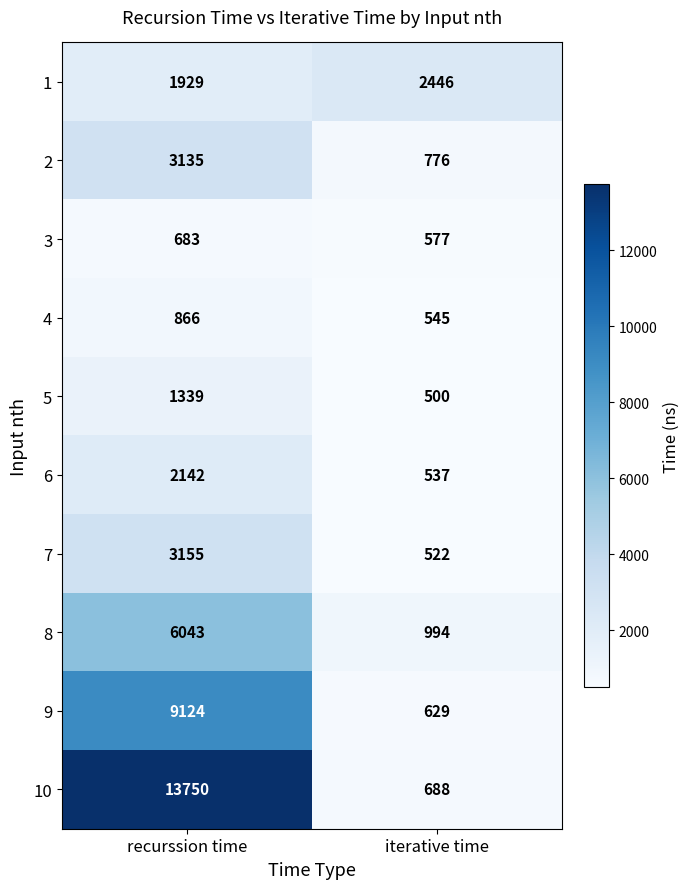

What is the maximum value shown in the chart?

13750